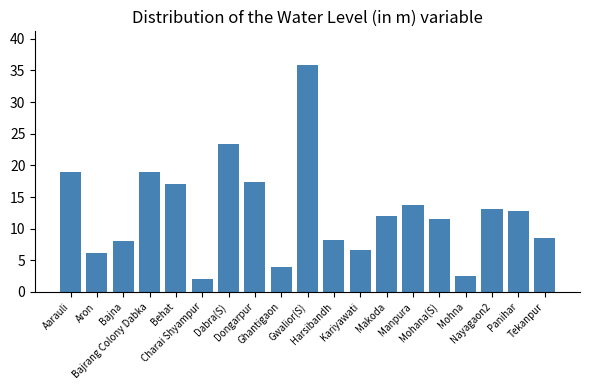

What is the difference between the maximum and minimum values?

33.7